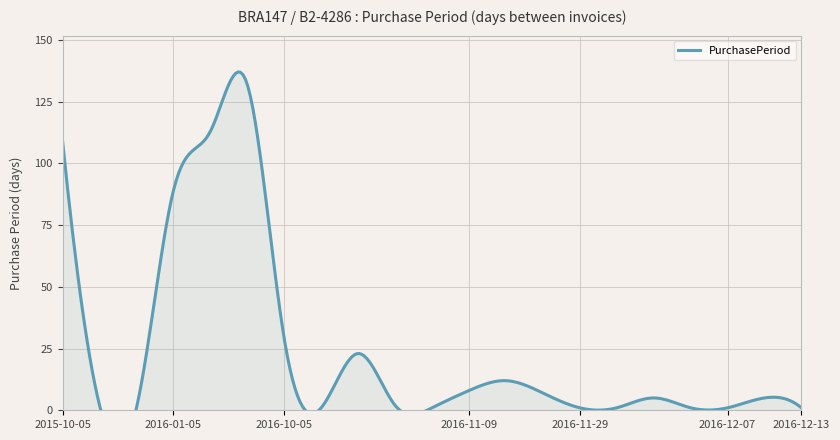

Where is the first local minimum?

2015-10-08